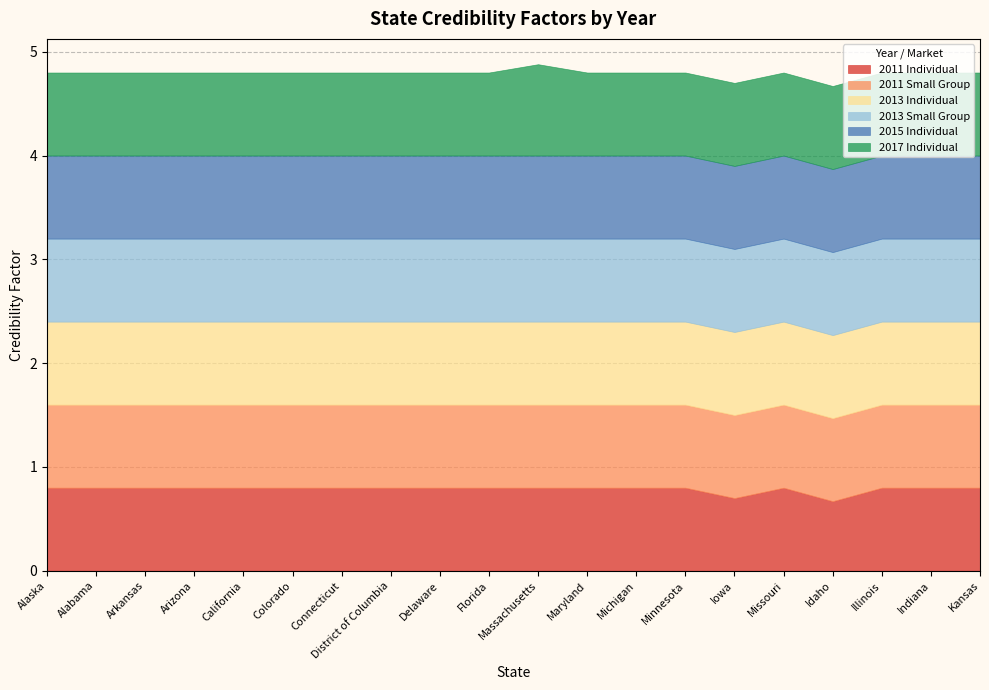

Is the value of 2011 Individual at District of Columbia greater than the value of 2017 Individual at Maryland?

No